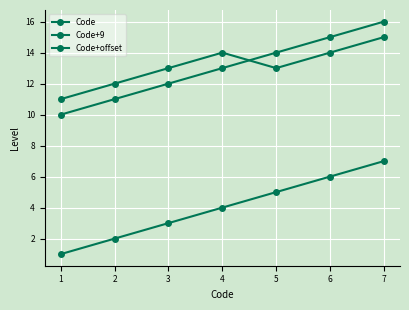

How many series are shown in this chart?

3